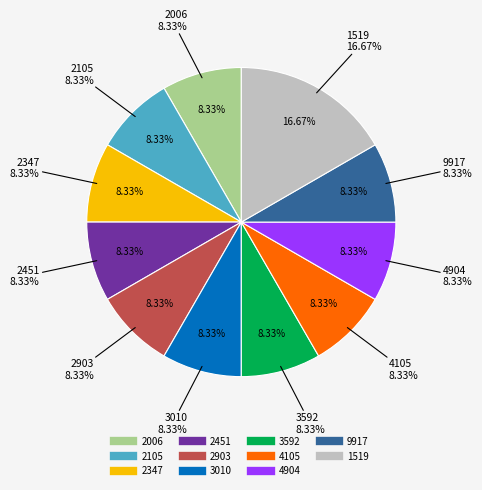

Does any single category account for the majority?

No